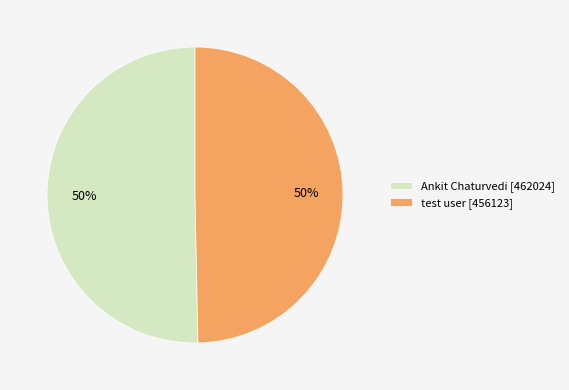

What is the ratio of the value at test user [456123] to the value at Ankit Chaturvedi [462024]?

1.0